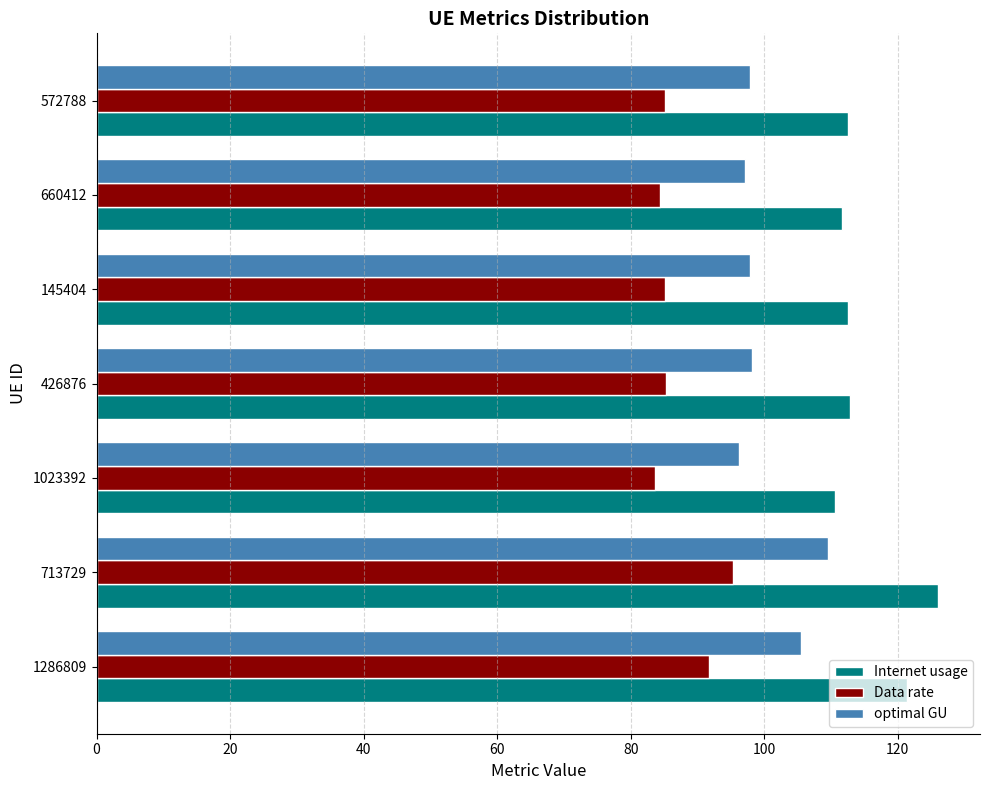

Rank the series by their maximum value, from lowest to highest.

Data rate, optimal GU, Internet usage